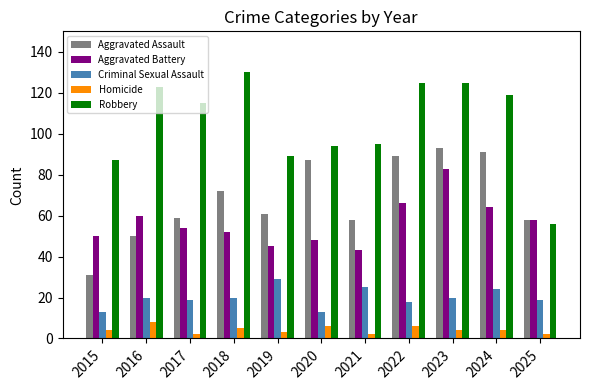

Does the chart contain stacked bars?

No